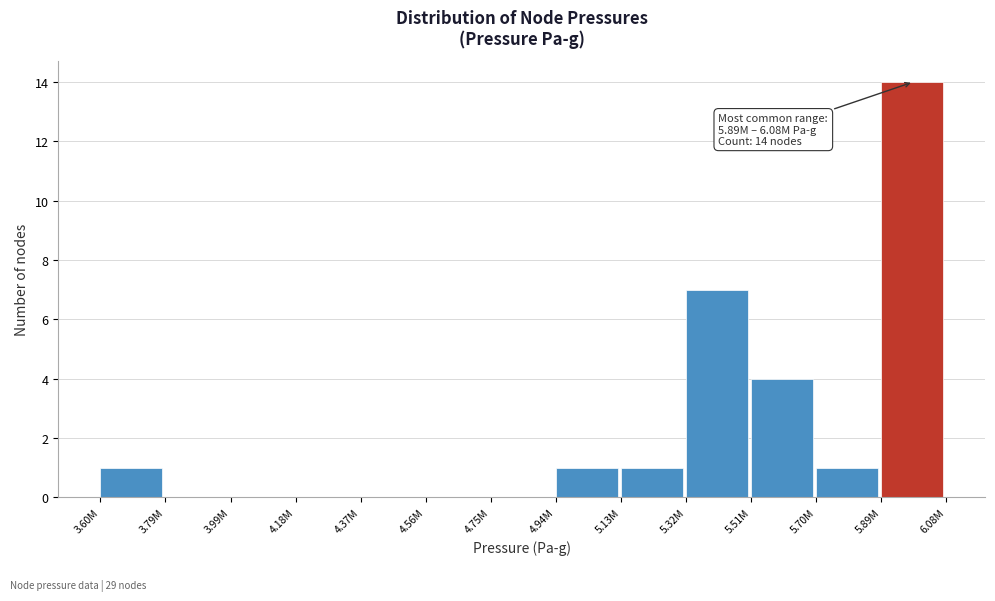

Reading left to right, list all the values displayed in this chart.

3.60M=1	3.79M=0	3.99M=0	4.18M=0	4.37M=0	4.56M=0	4.75M=0	4.94M=1	5.13M=1	5.32M=7	5.51M=4	5.70M=1	5.89M=14